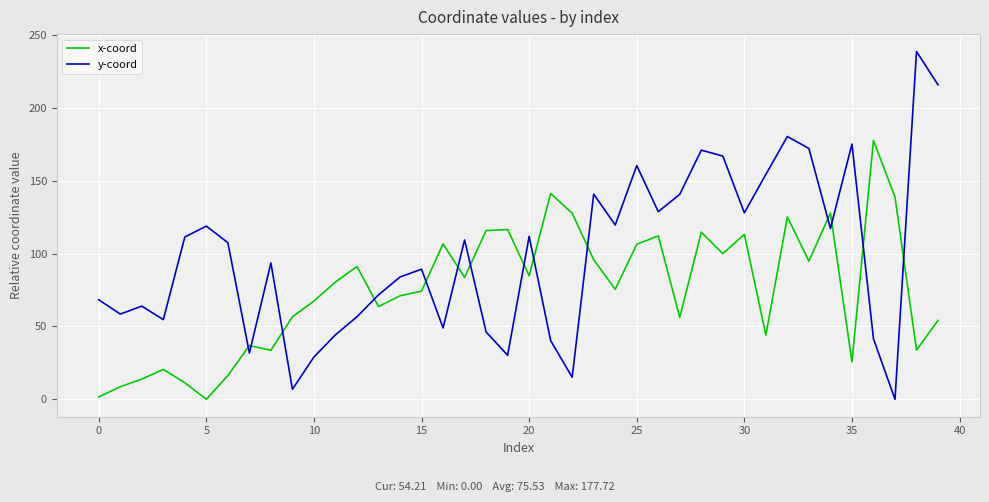

What is the maximum value for y-coord?

238.8